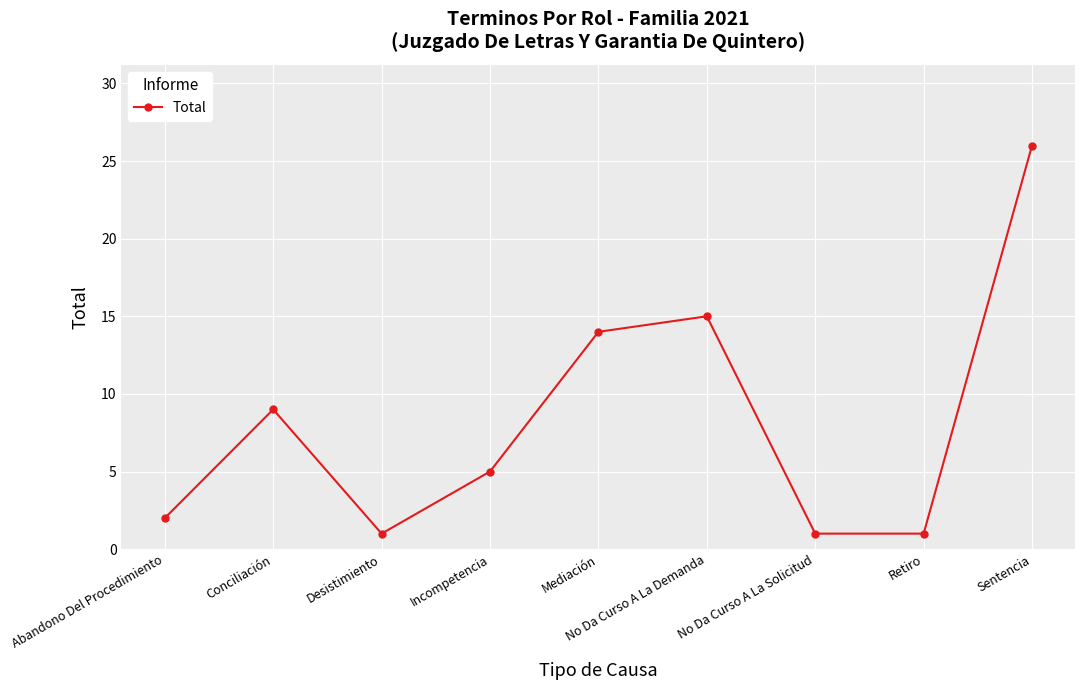

Reading left to right, what are all the values shown in this chart?

2	9	1	5	14	15	1	1	26